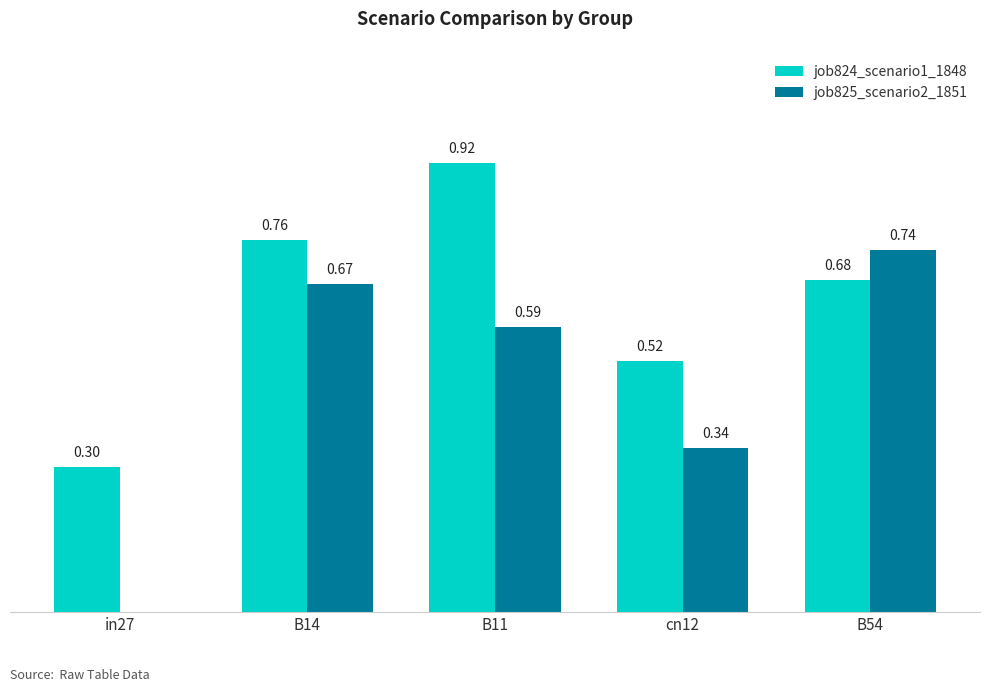

Which series has the largest total across all categories?

job824_scenario1_1848